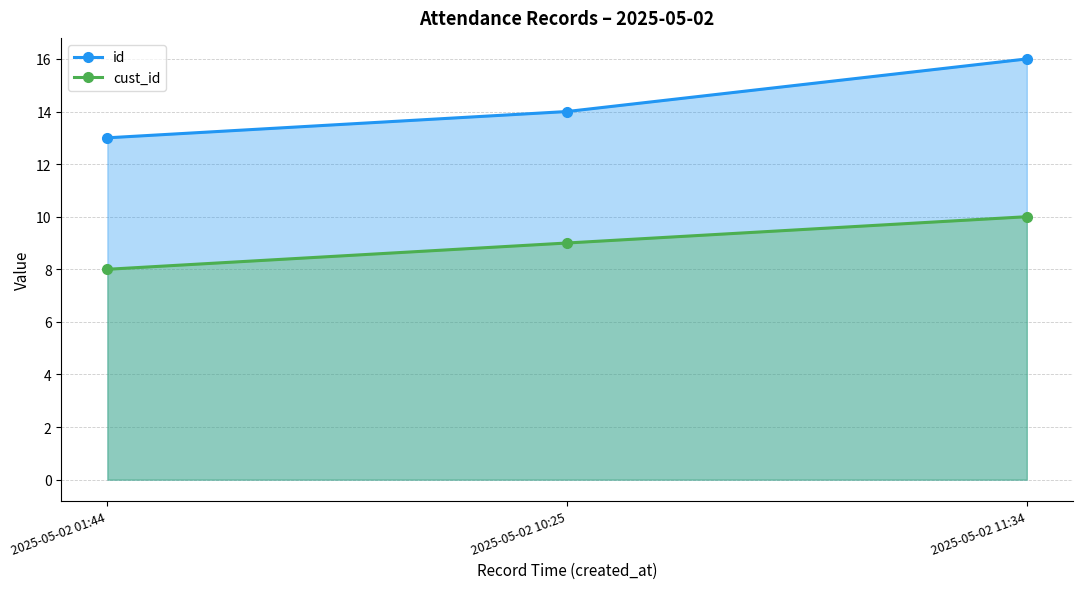

What is the average value of the id series?

14